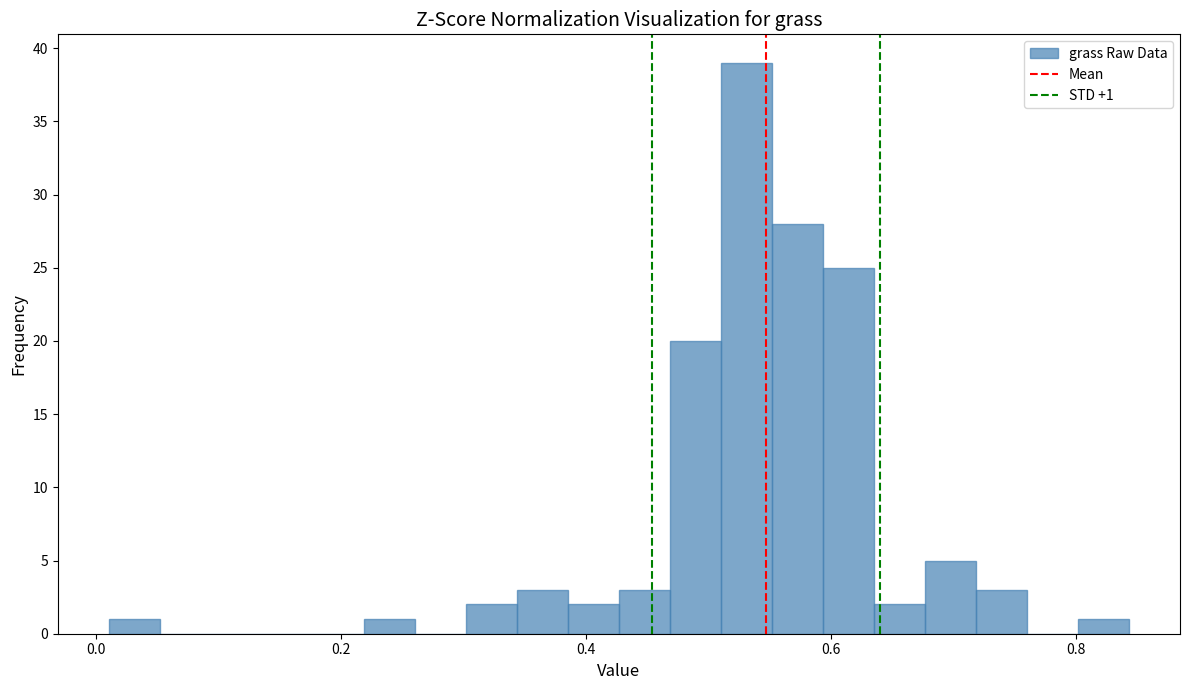

Read against the x-axis, roughly where is the centre of the tallest bar?

0.54